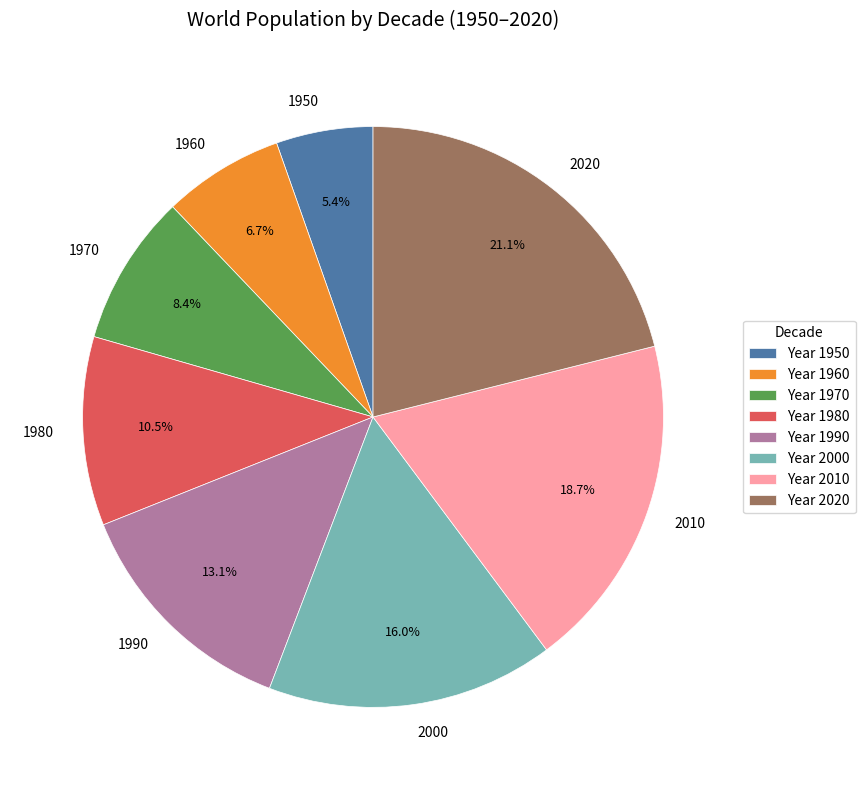

To the nearest percent, what is the combined percentage of 2010 and 2020?

40%